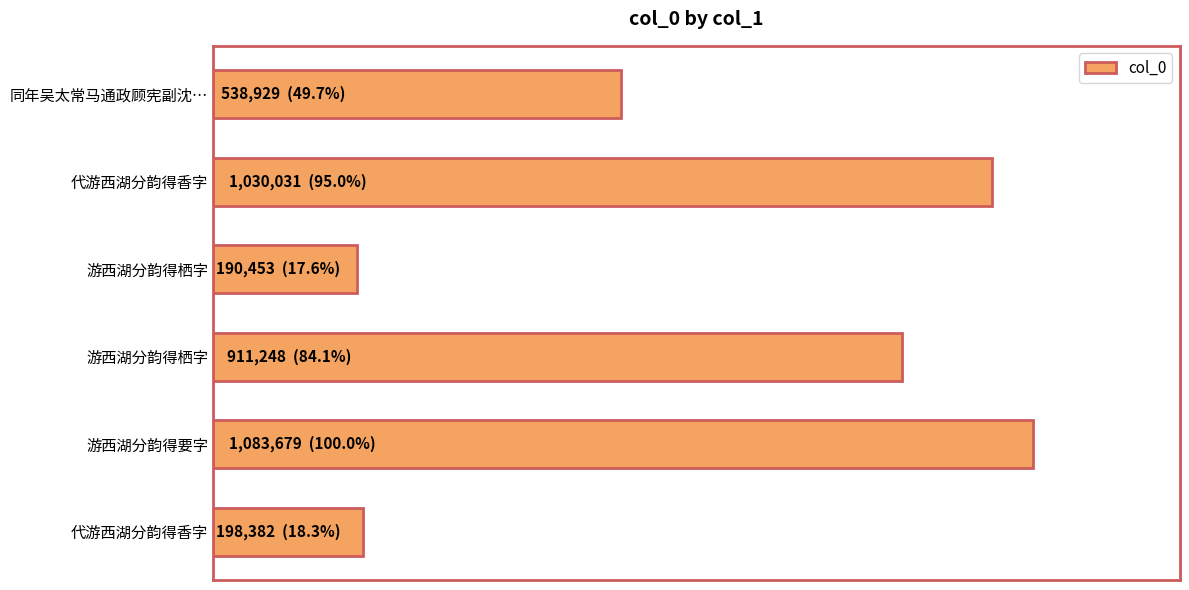

Are the bars grouped side by side (vs. stacked)?

No